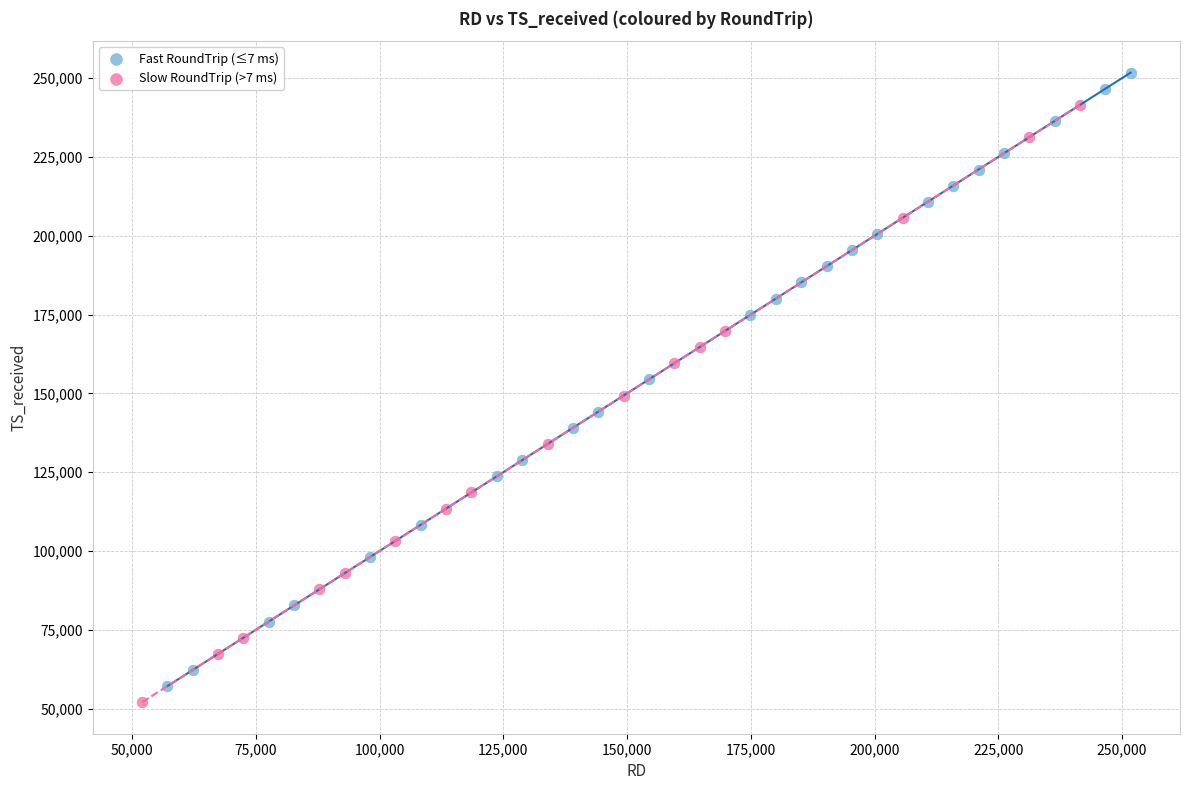

Which series has the widest spread of Y values?

Fast RoundTrip (≤7 ms)